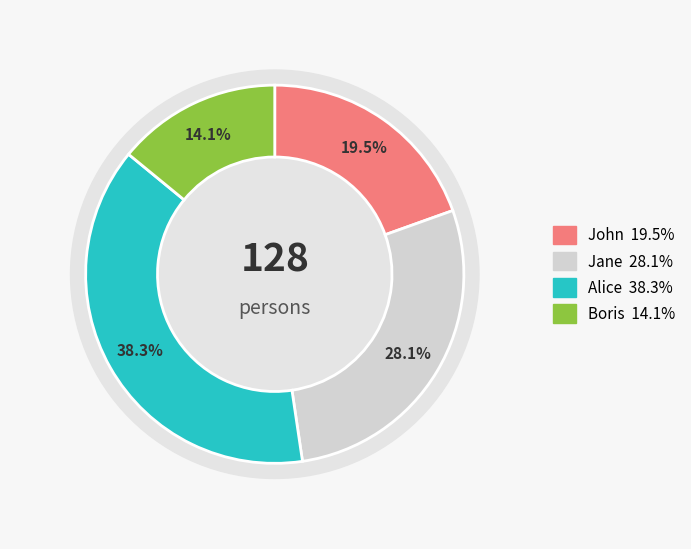

To the nearest percent, what is the combined percentage of John and Boris?

34%